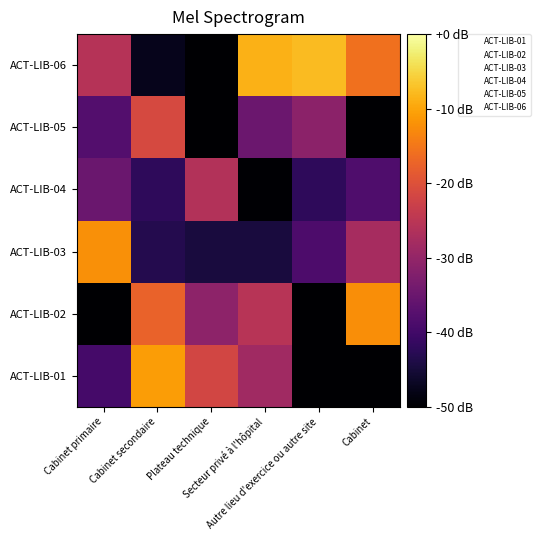

How many categories are shown in the chart?

6